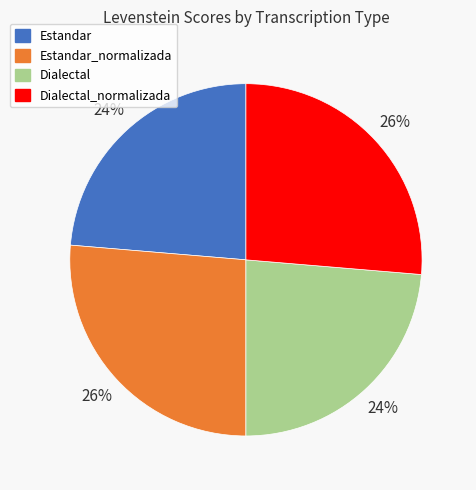

What is the ratio of the value at Estandar to the value at Dialectal?

1.0